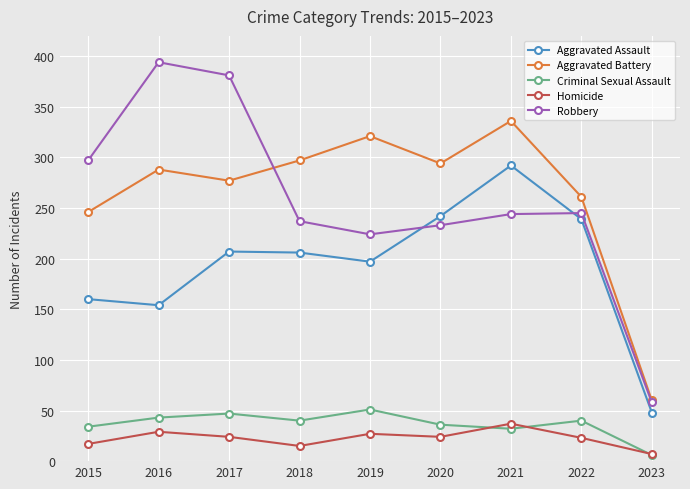

What is the difference between the second highest and minimum values in the Aggravated Battery series?

261